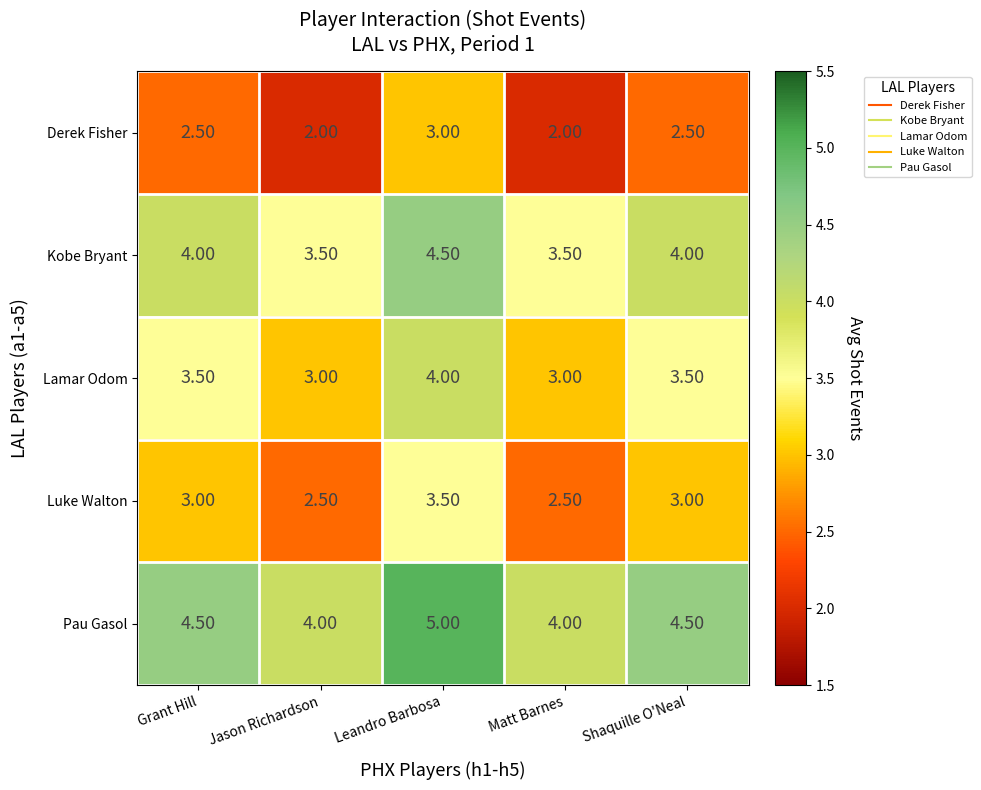

Rank the series by their average value, from lowest to highest.

Derek Fisher, Luke Walton, Lamar Odom, Kobe Bryant, Pau Gasol